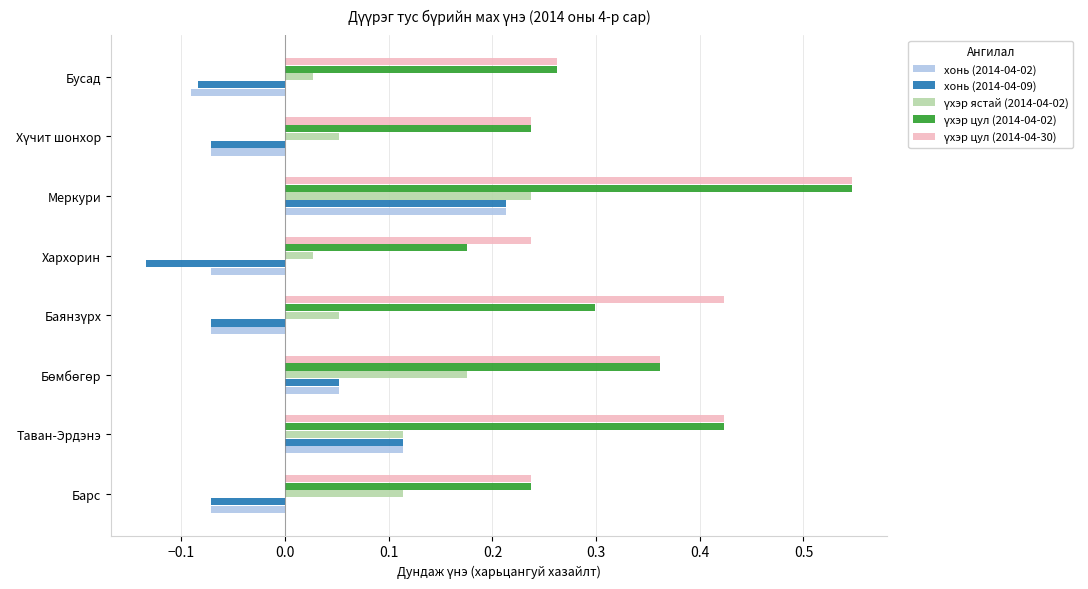

Which category has the highest value in the хонь (2014-04-02) series?

Меркури